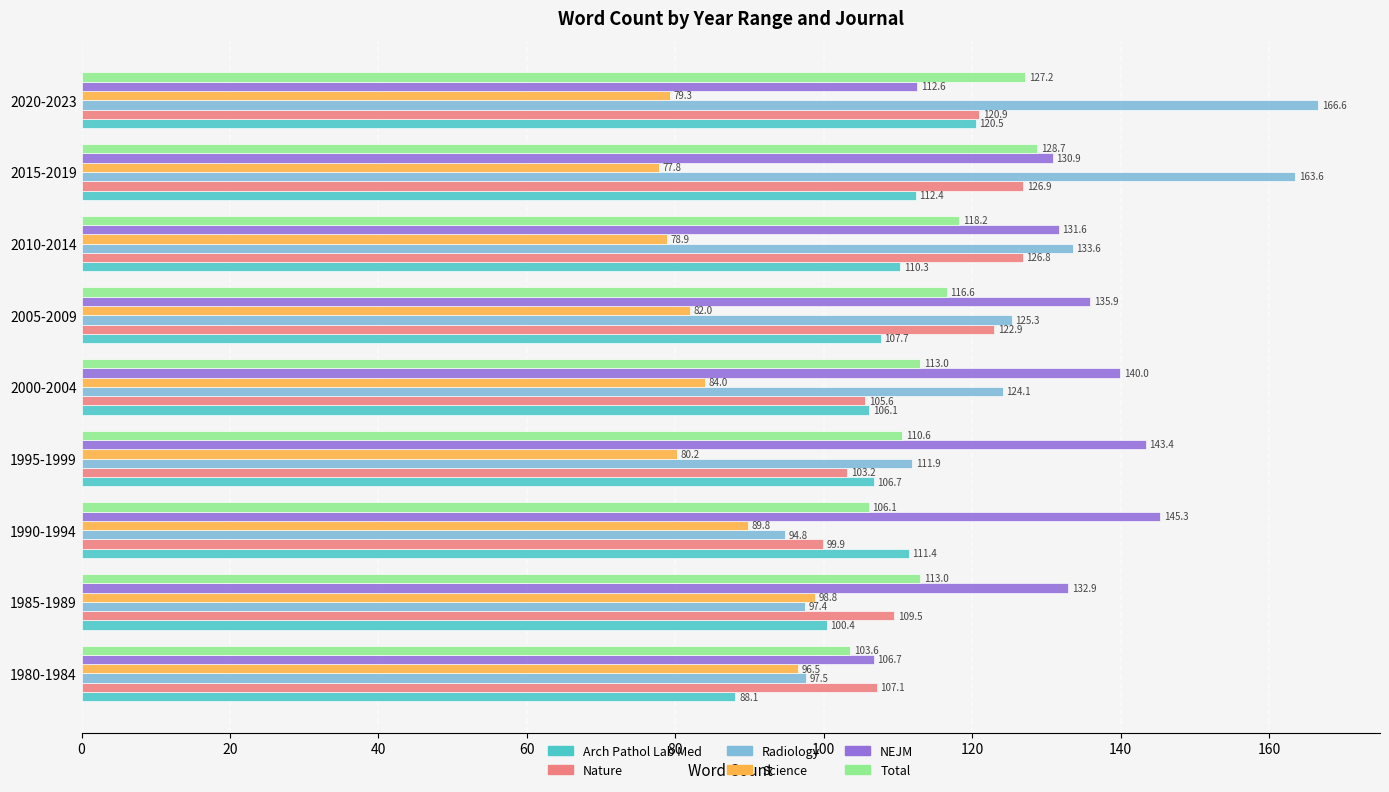

Which series has the largest total across all categories?

NEJM